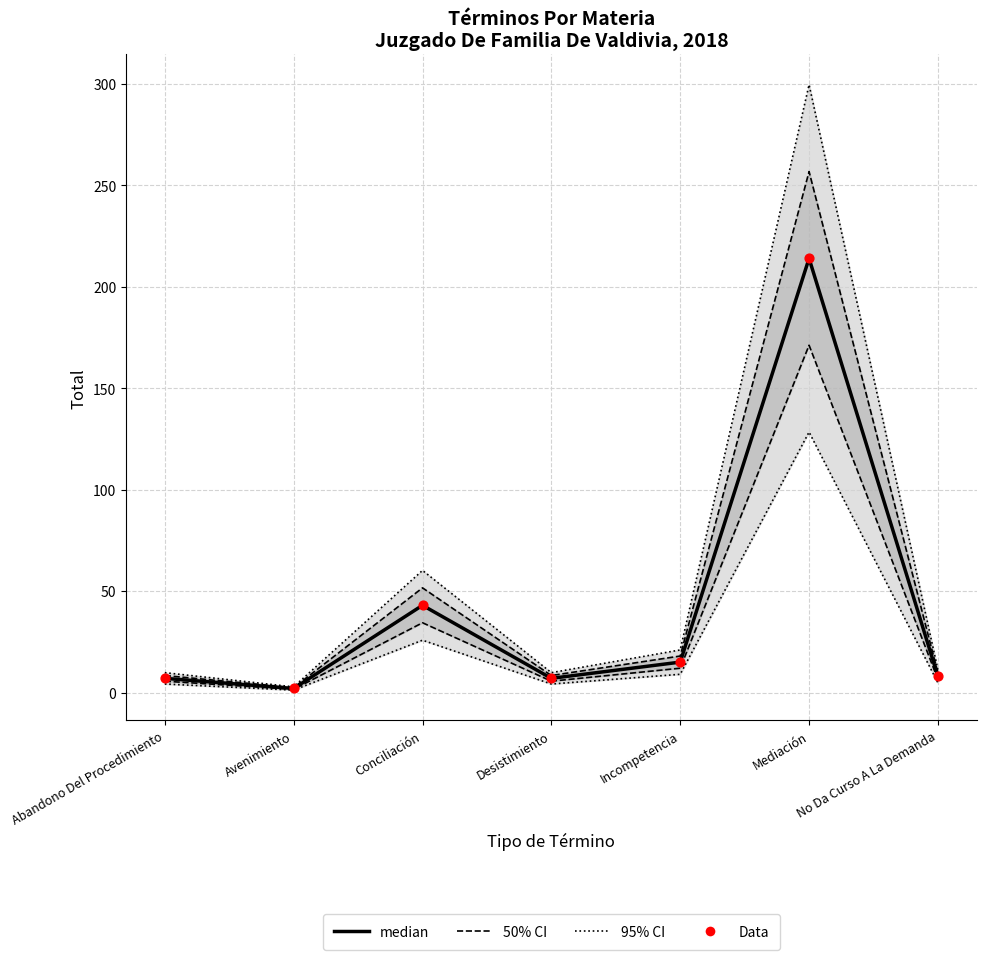

At how many categories does at least one series exceed 25?

2